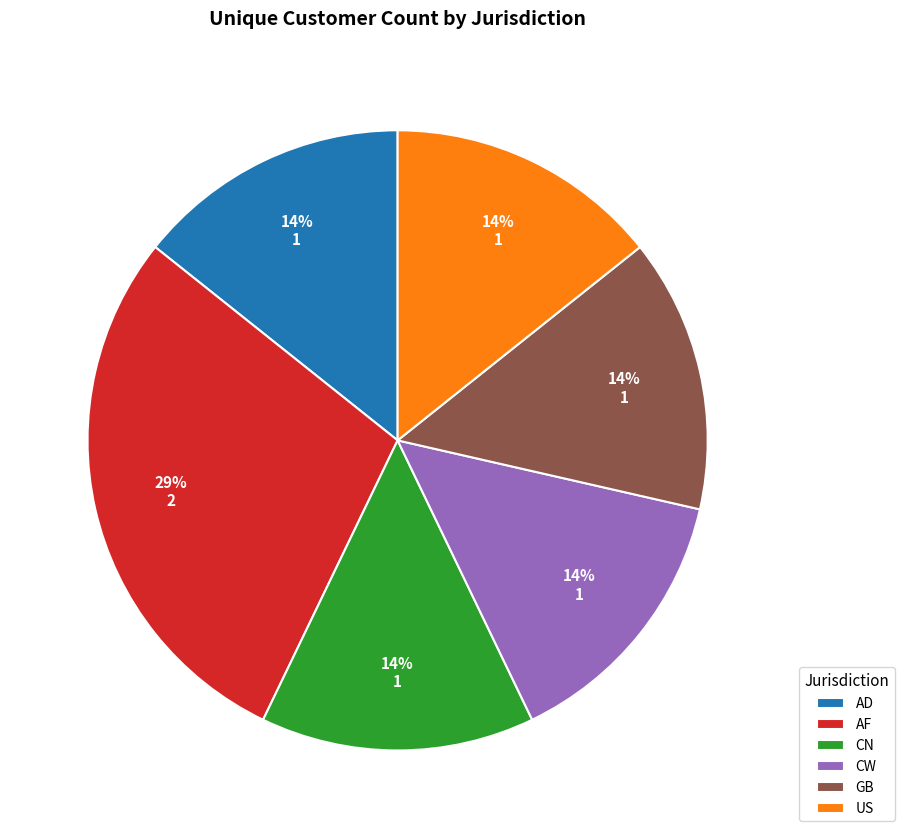

What is the ratio of the value at AD to the value at AF?

0.5